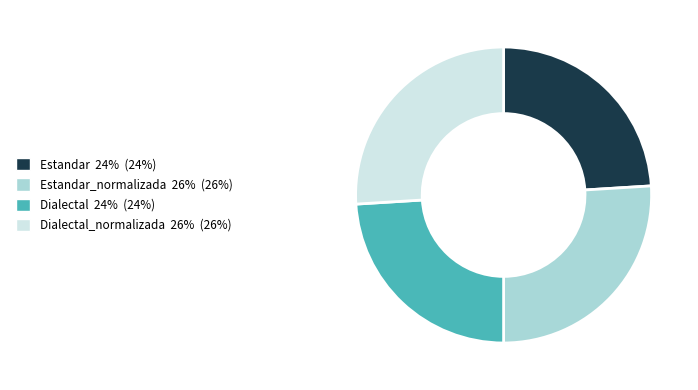

Is it true that Estandar_normalizada 26% (26%) is 26% of the pie?

True